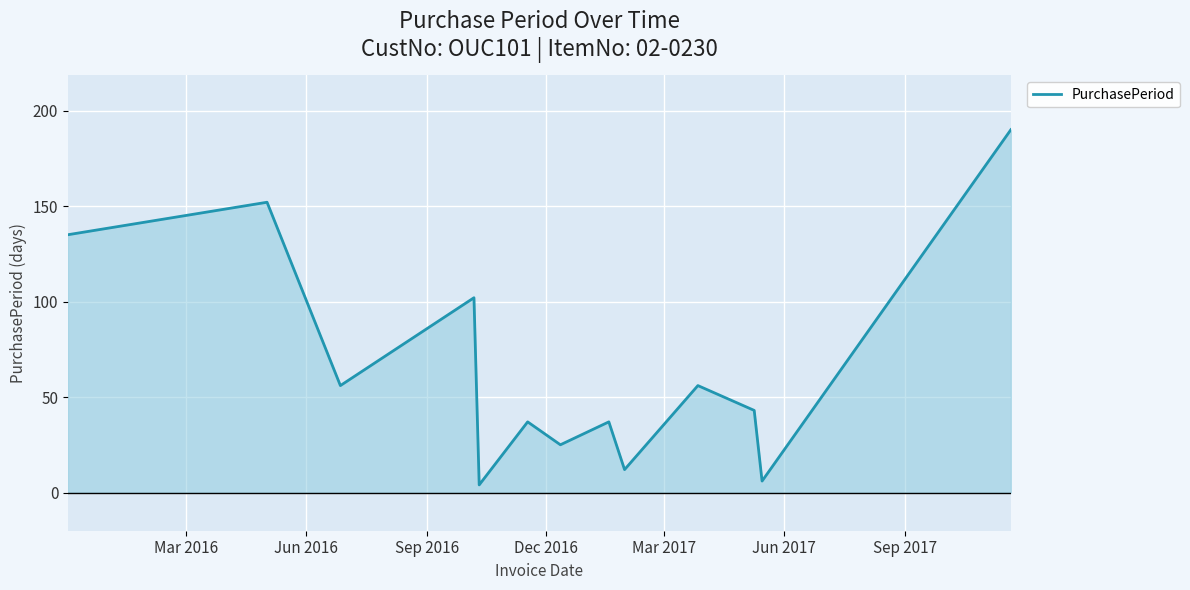

What is the maximum value shown in the chart?

190